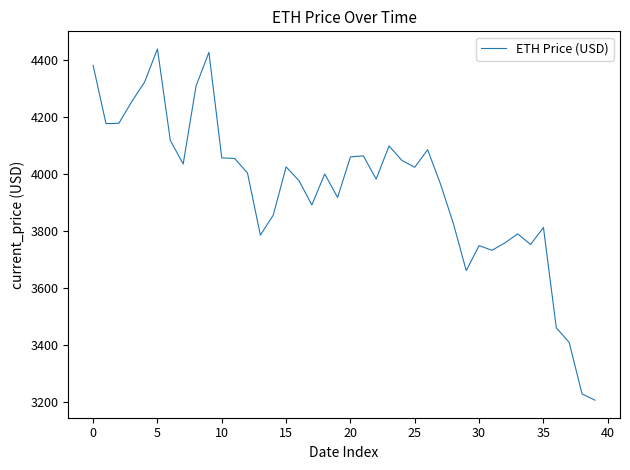

What is the difference between the maximum and minimum values?

1230.8